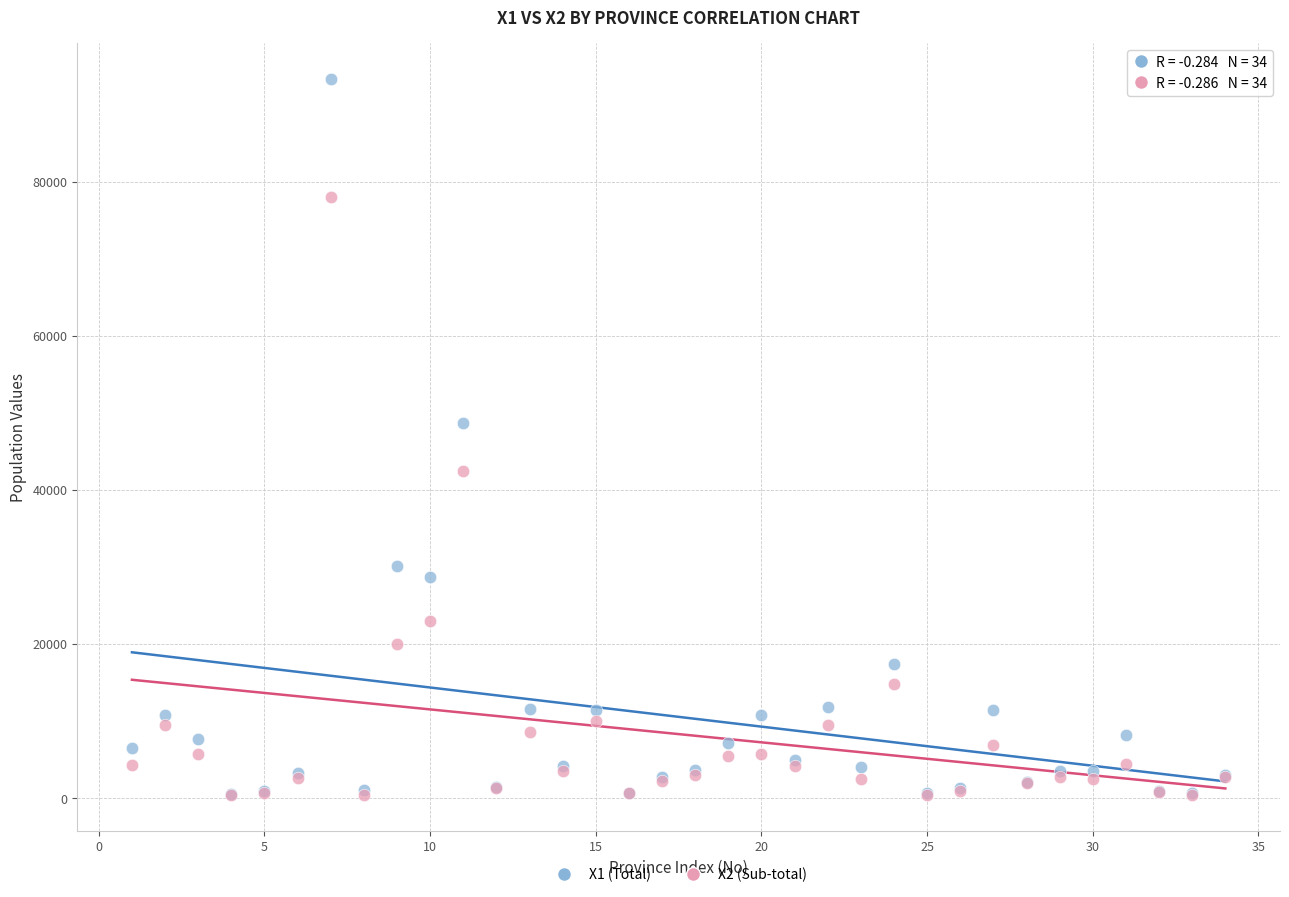

Across all series, what Y value is closest to 46862?

48690